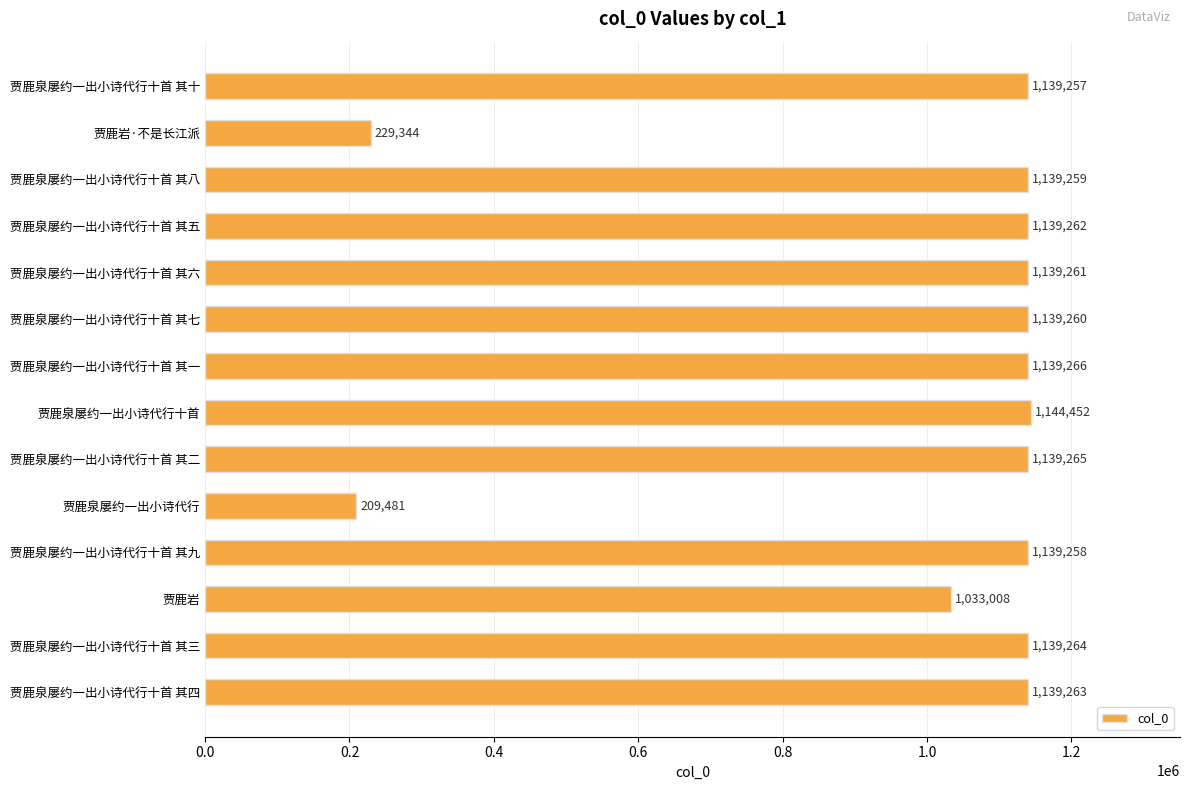

Which label corresponds to the largest value in the chart?

贾鹿泉屡约一出小诗代行十首